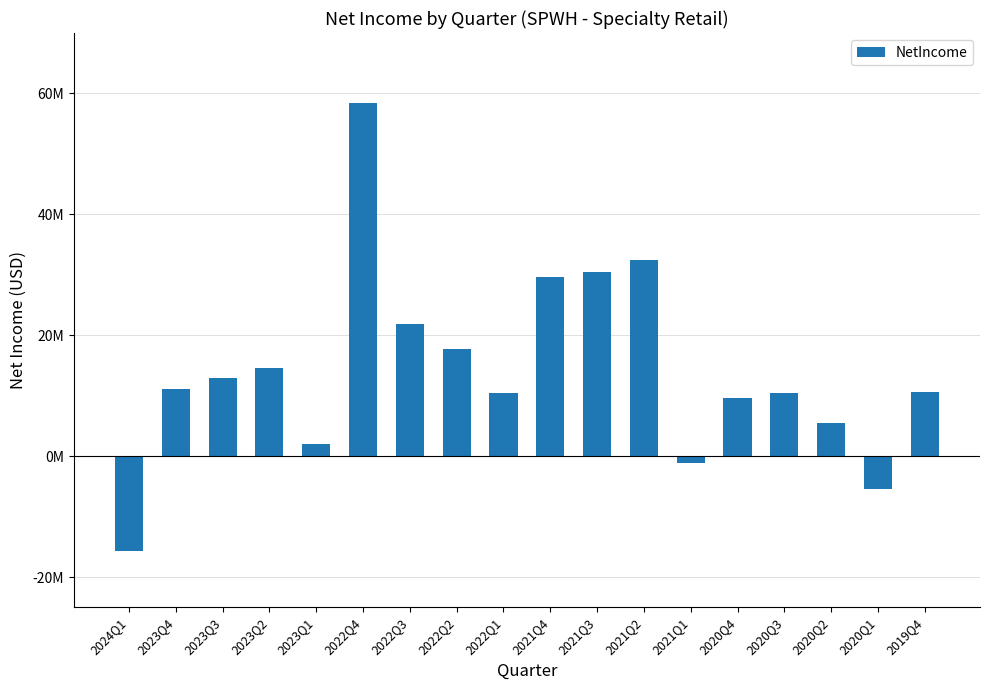

List the labels in order of value, largest first.

2022Q4, 2021Q2, 2021Q3, 2021Q4, 2022Q3, 2022Q2, 2023Q2, 2023Q3, 2023Q4, 2019Q4, 2020Q3, 2022Q1, 2020Q4, 2020Q2, 2023Q1, 2021Q1, 2020Q1, 2024Q1